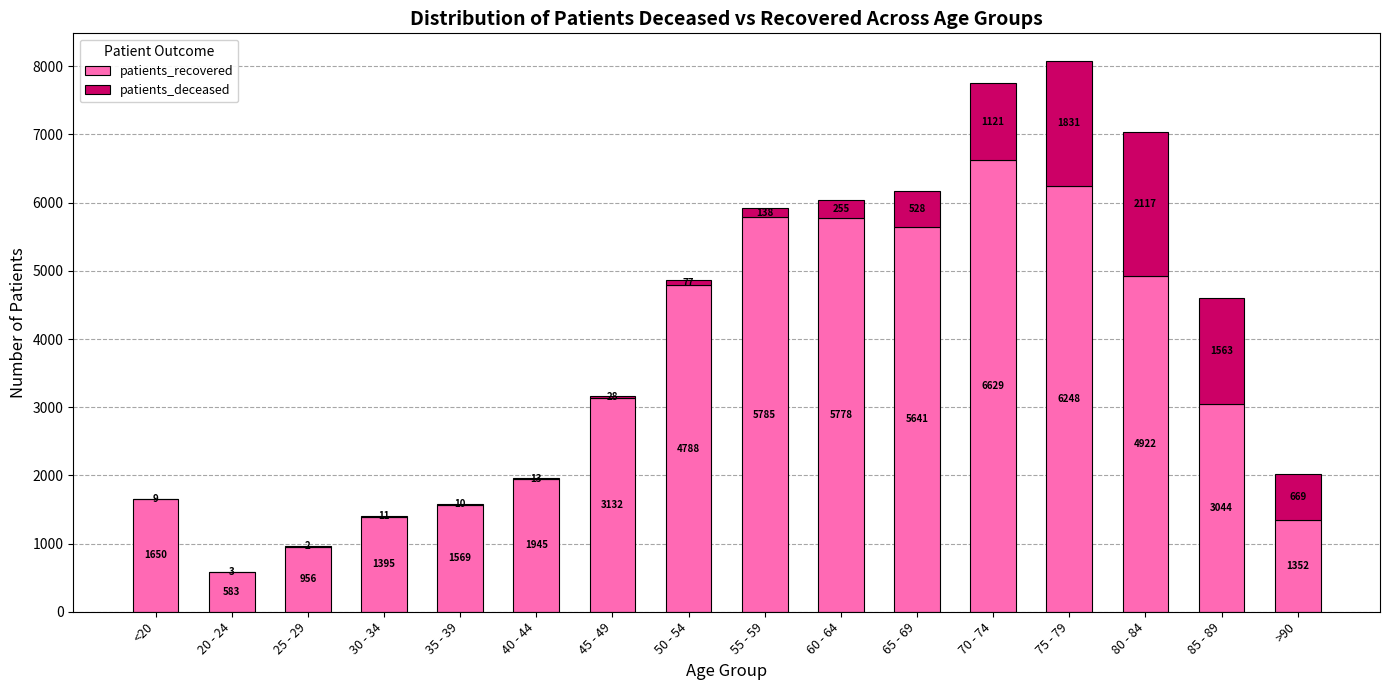

What is the average value of the patients_recovered series?

3464